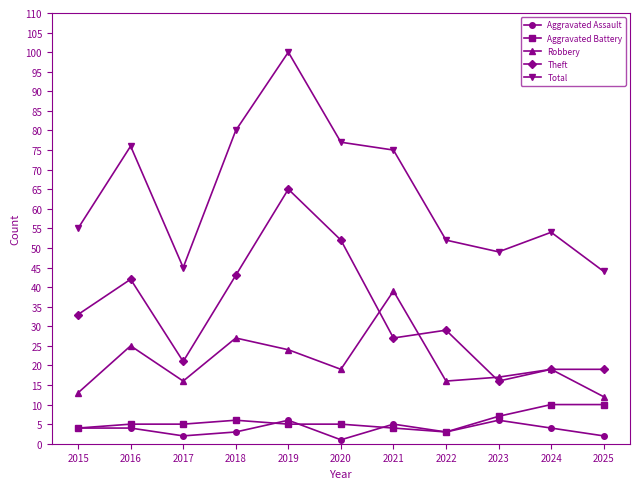

What is the total value across all series at 2024?

106